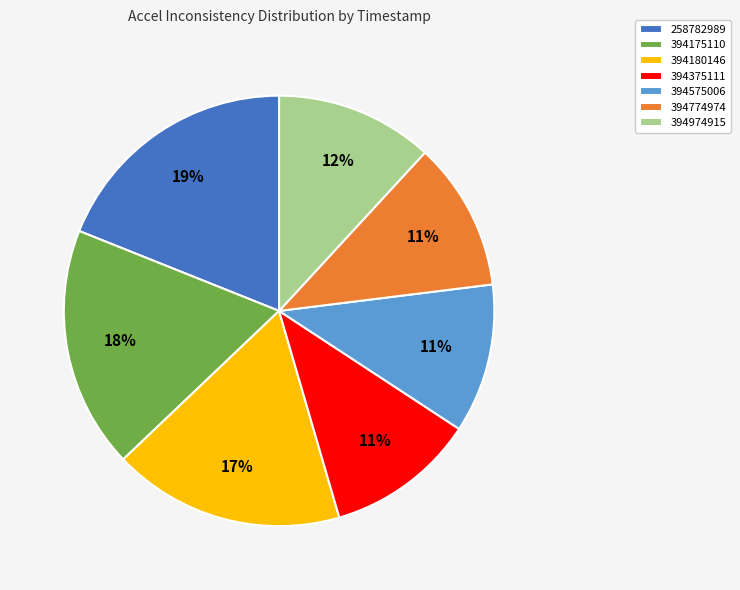

How many segments does this pie chart have?

7